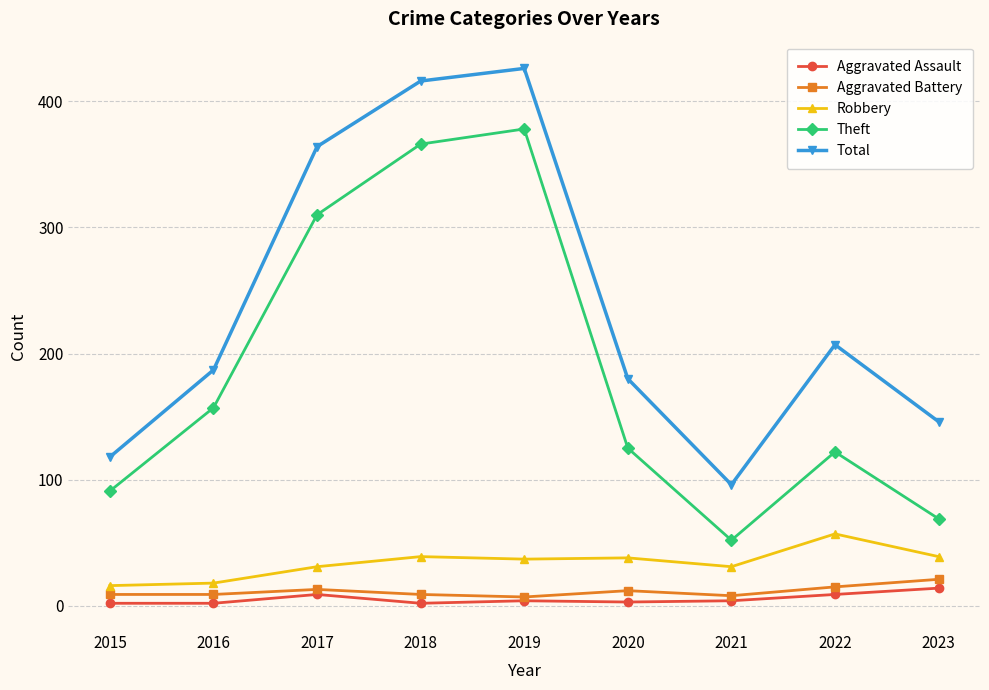

True or false: Total has a value of 146 at 2023.

True